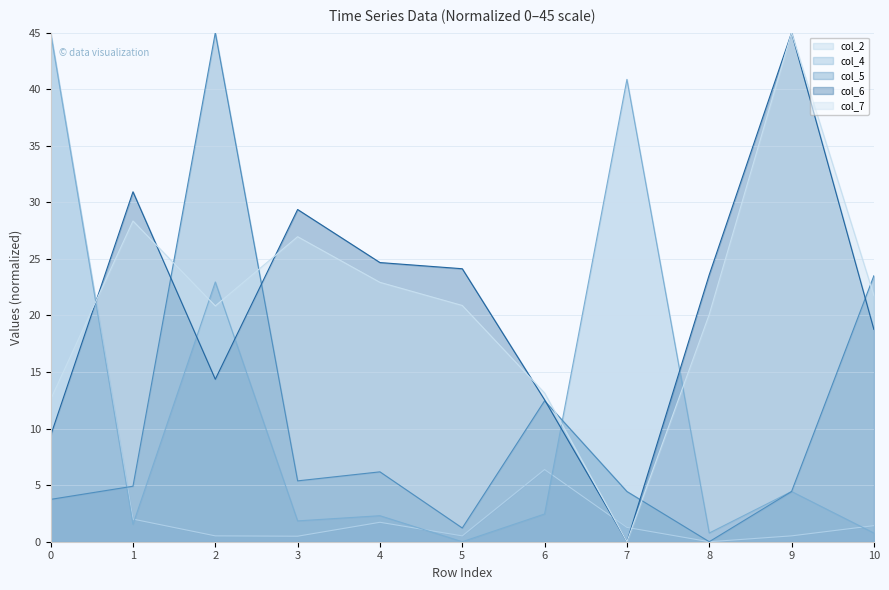

Reading left to right, transcribe all the data shown in this chart.

col_2: 0=45.0	1=2.0	2=0.5	3=0.5	4=1.7	5=0.5	6=6.4	7=1.3	8=0.0	9=0.5	10=1.4
col_4: 0=45.0	1=1.5	2=23.0	3=1.8	4=2.3	5=0.0	6=2.5	7=40.9	8=0.8	9=4.4	10=0.8
col_5: 0=3.7	1=4.9	2=45.0	3=5.4	4=6.2	5=1.2	6=12.5	7=4.4	8=0.0	9=4.4	10=23.5
col_6: 0=9.4	1=30.9	2=14.4	3=29.4	4=24.7	5=24.1	6=12.5	7=0.0	8=23.6	9=45.0	10=18.8
col_7: 0=12.6	1=28.4	2=20.8	3=27.0	4=22.9	5=20.9	6=13.1	7=0.0	8=20.1	9=45.0	10=21.8